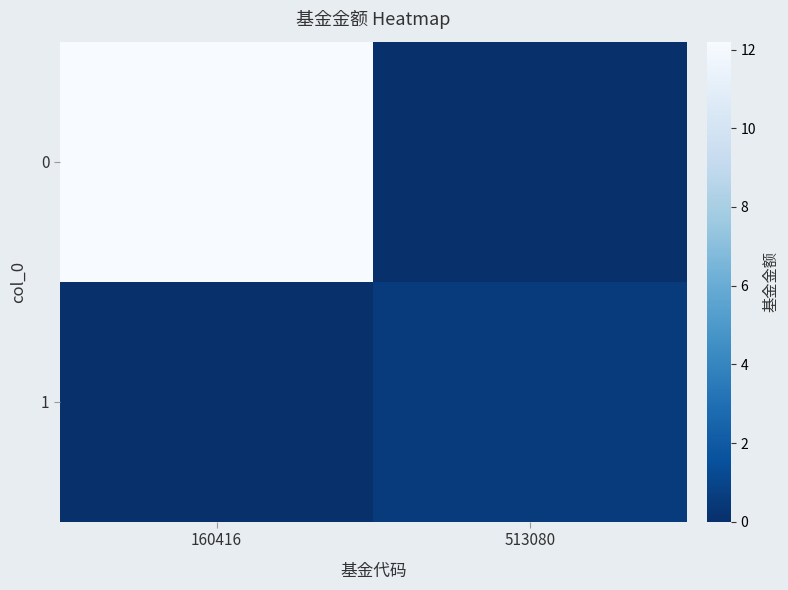

What is the total value across all series at 160416?

12.2